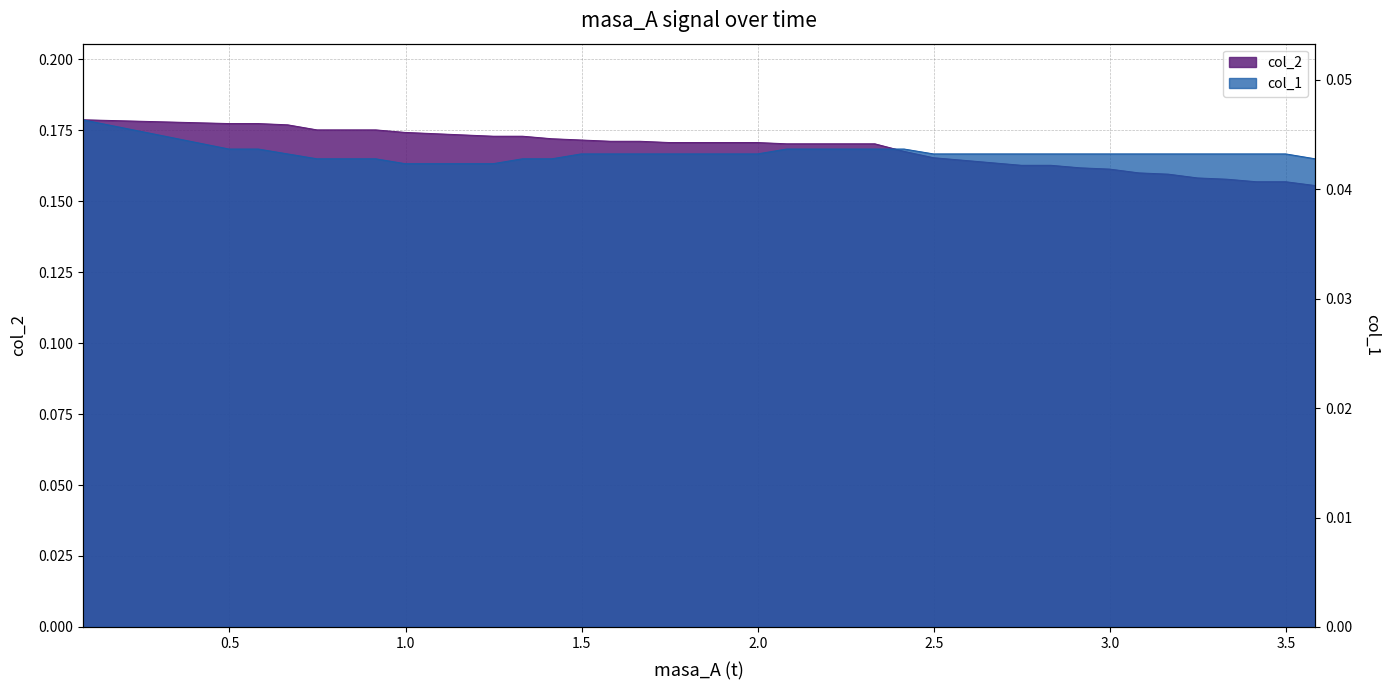

True or false: col_1 and col_2 intersect in this chart.

False